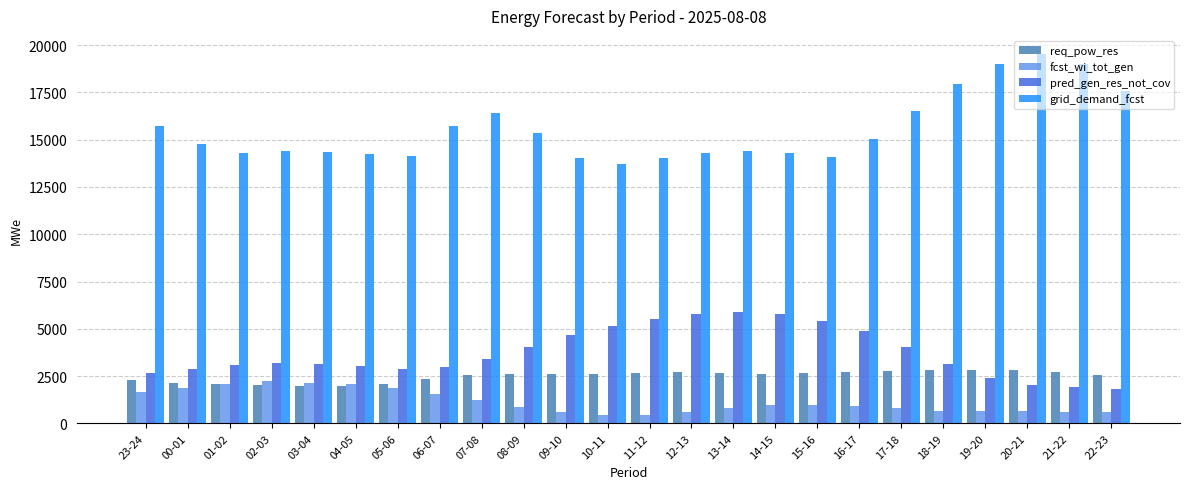

What value does the grid_demand_fcst series have at 10-11, to the nearest 10?

13690